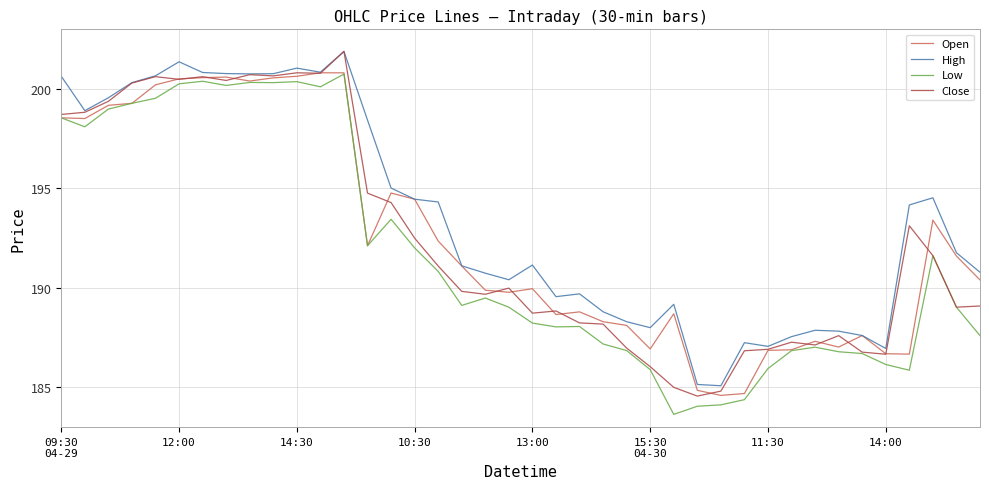

Which series has the largest total across all categories?

High